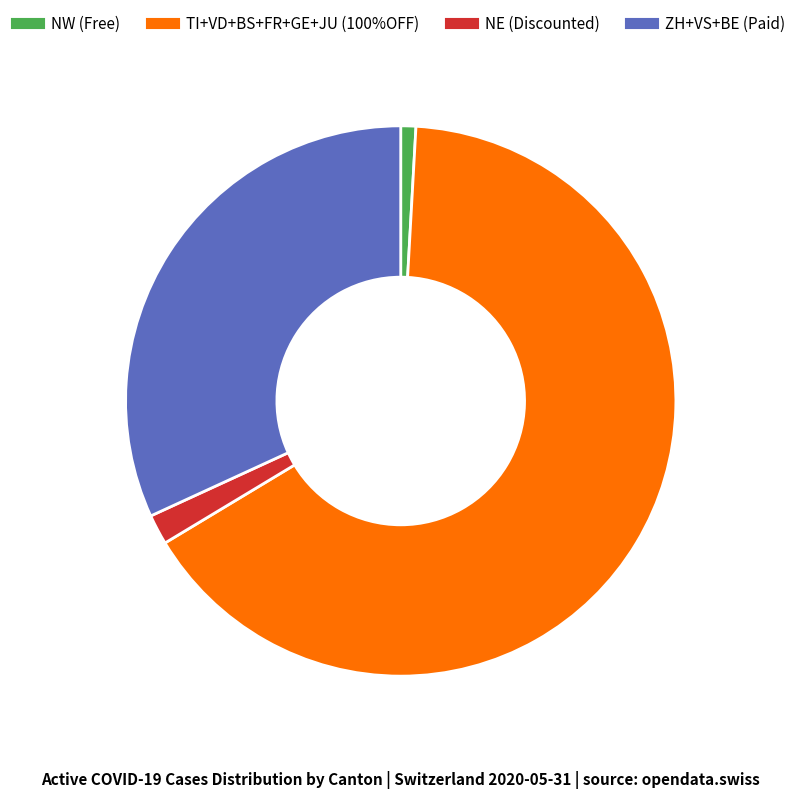

Is there a majority slice in this chart?

Yes